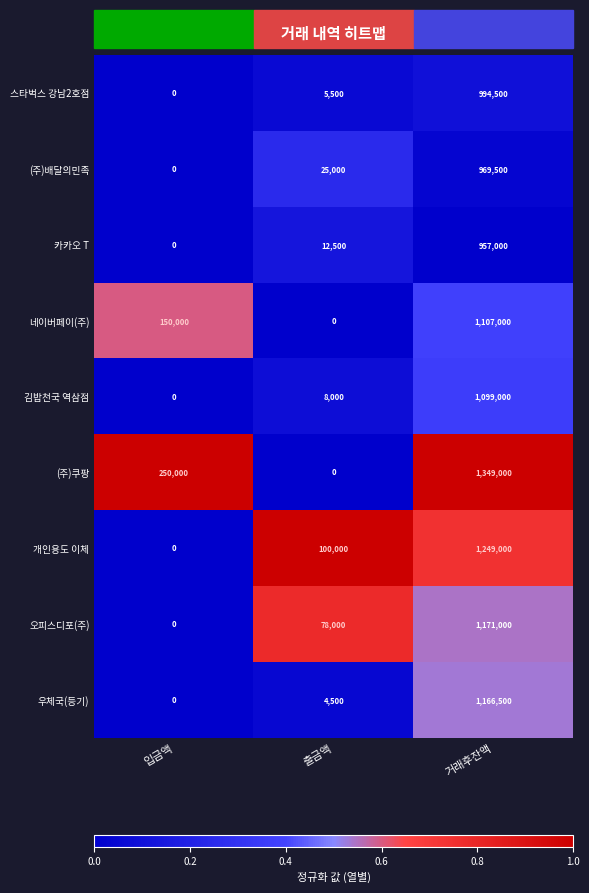

What is the sum of all 김밥천국 역삼점 values?

1107000